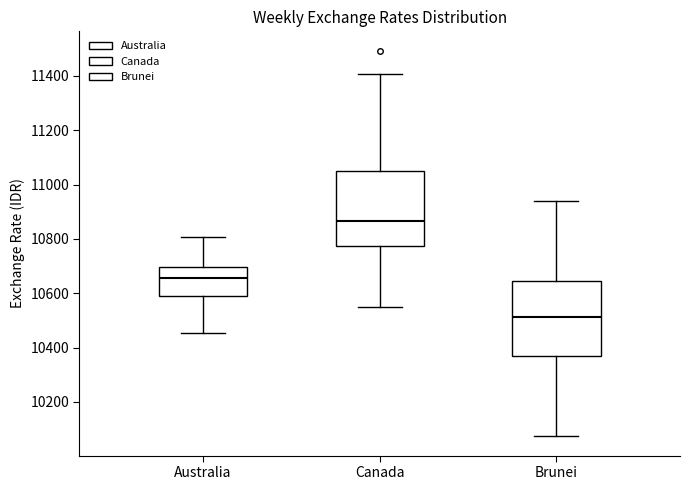

Reading left to right, transcribe this box plot: for each box, give where its median line is, the range the box spans, and where its two whiskers end, as read against the y-axis. The values are not printed on the chart, so give them approximately, as read against the axis.

Australia: median 10660, box 10580 to 10700, whiskers 10460 to 10800
Canada: median 10860, box 10780 to 11040, whiskers 10560 to 11400
Brunei: median 10520, box 10360 to 10640, whiskers 10080 to 10940